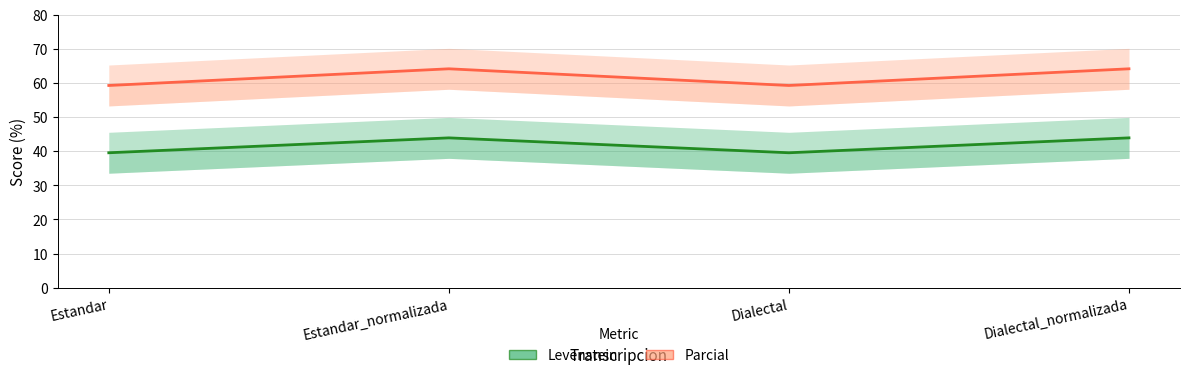

The value of Parcial at Estandar is 59.3. True or false?

True